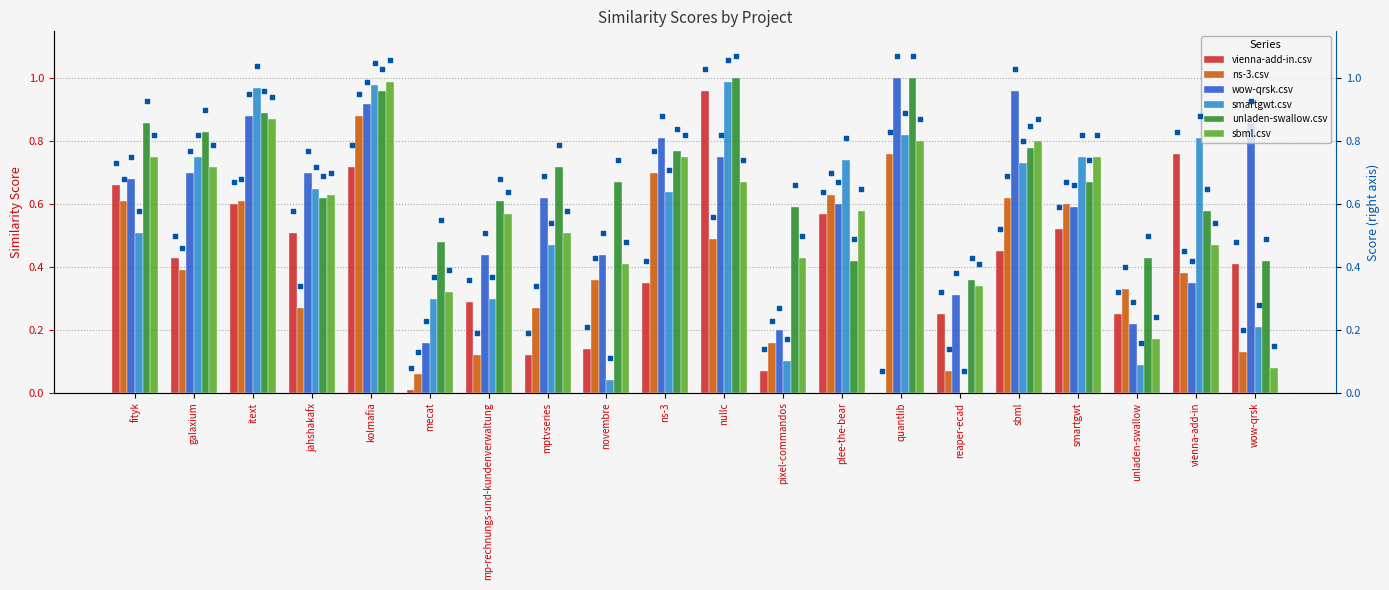

Is the value of ns-3.csv at pixel-commandos greater than the value of unladen-swallow.csv at kolmafia?

No